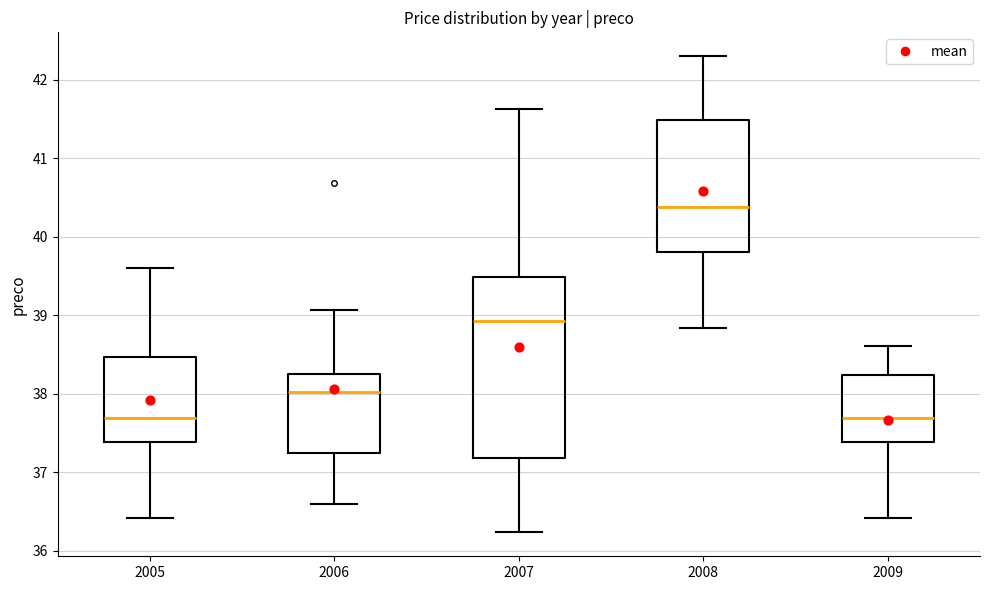

Reading left to right, read every box against the y-axis: the position of its median line, the range the box covers, and the ends of its whiskers. The values are not printed on the chart, so give them approximately, as read against the axis.

2005: median 37.7, box 37.4 to 38.5, whiskers 36.4 to 39.6
2006: median 38.0, box 37.2 to 38.3, whiskers 36.6 to 39.1
2007: median 38.9, box 37.2 to 39.5, whiskers 36.2 to 41.6
2008: median 40.4, box 39.8 to 41.5, whiskers 38.8 to 42.3
2009: median 37.7, box 37.4 to 38.2, whiskers 36.4 to 38.6